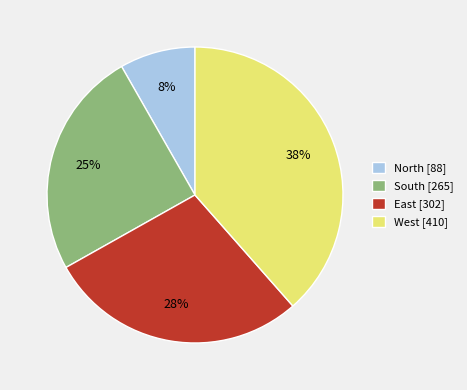

Which slice is the smallest?

North [88]